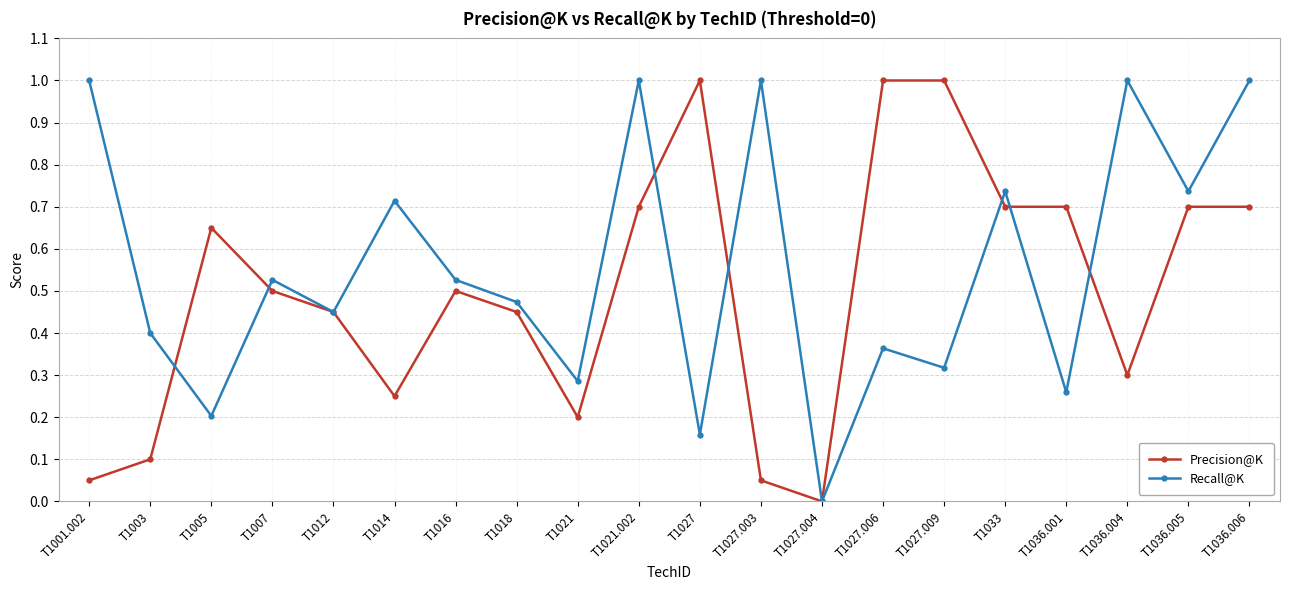

At which label is Precision@K closest to 0?

T1027.004